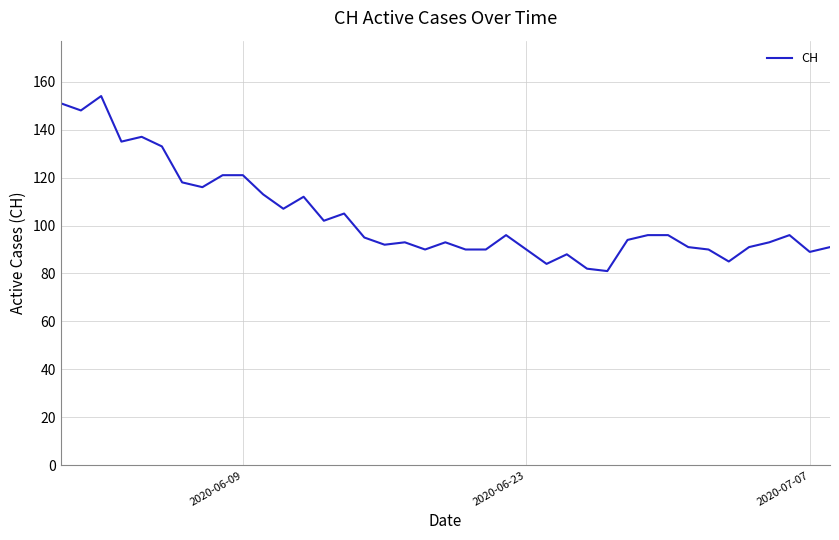

Reading right to left, transcribe all the data shown in this chart.

91	89	96	93	91	85	90	91	96	96	94	81	82	88	84	90	96	90	90	93	90	93	92	95	105	102	112	107	113	121	121	116	118	133	137	135	154	148	151